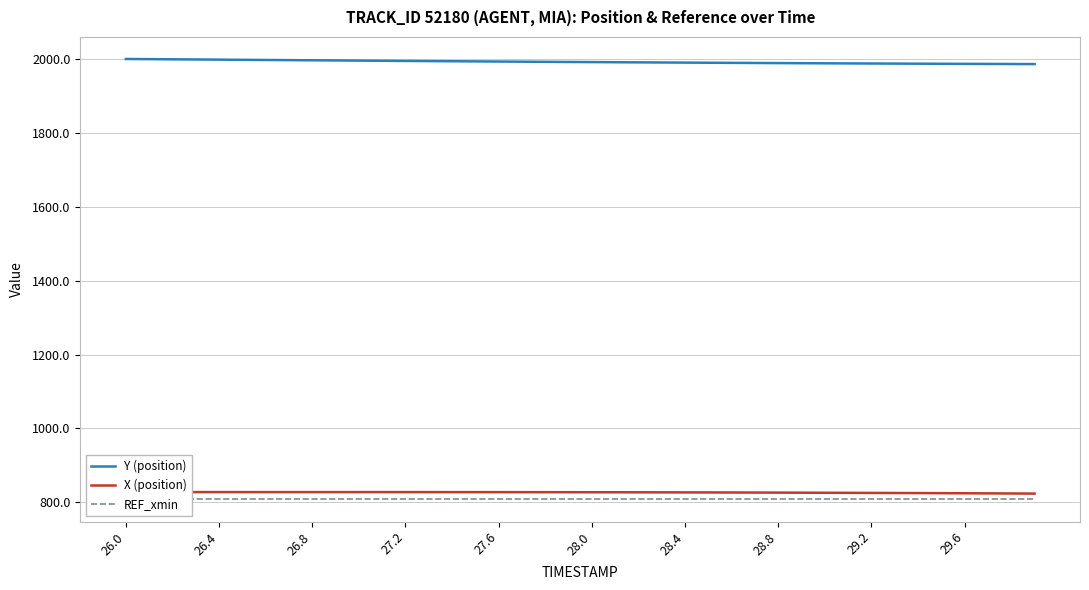

True or false: X (position) has a value of 508.3 at 28.8.

False